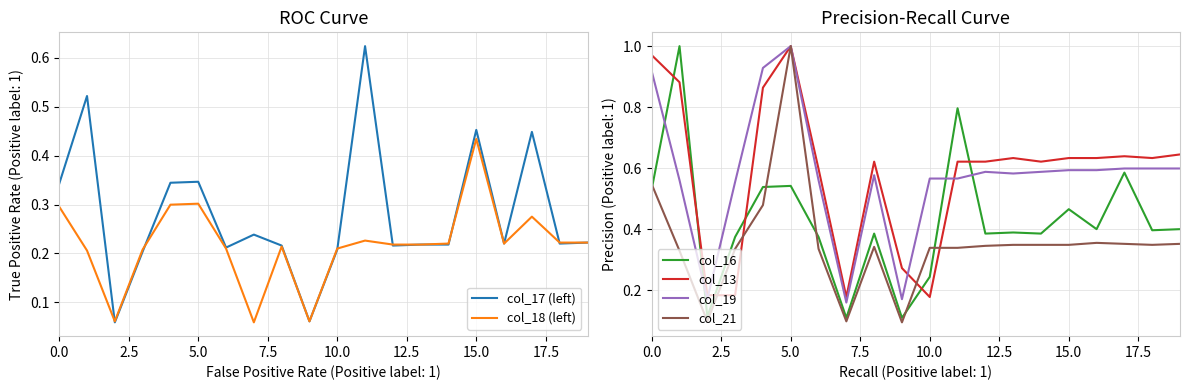

Which series ends up on top after the final intersection of col_21 and col_16?

col_16